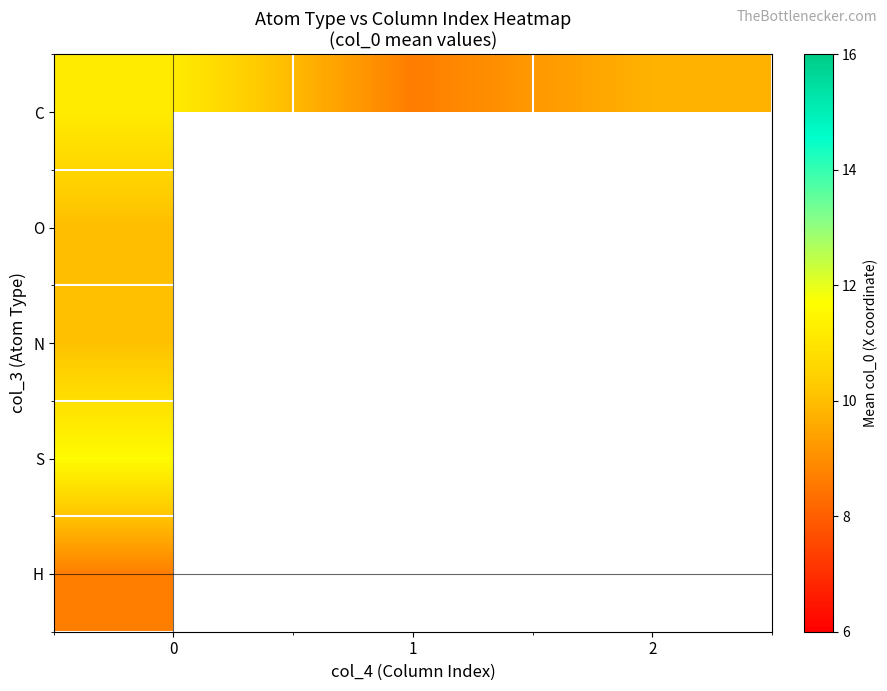

List the labels in order of S value, largest first.

0, 1, 2